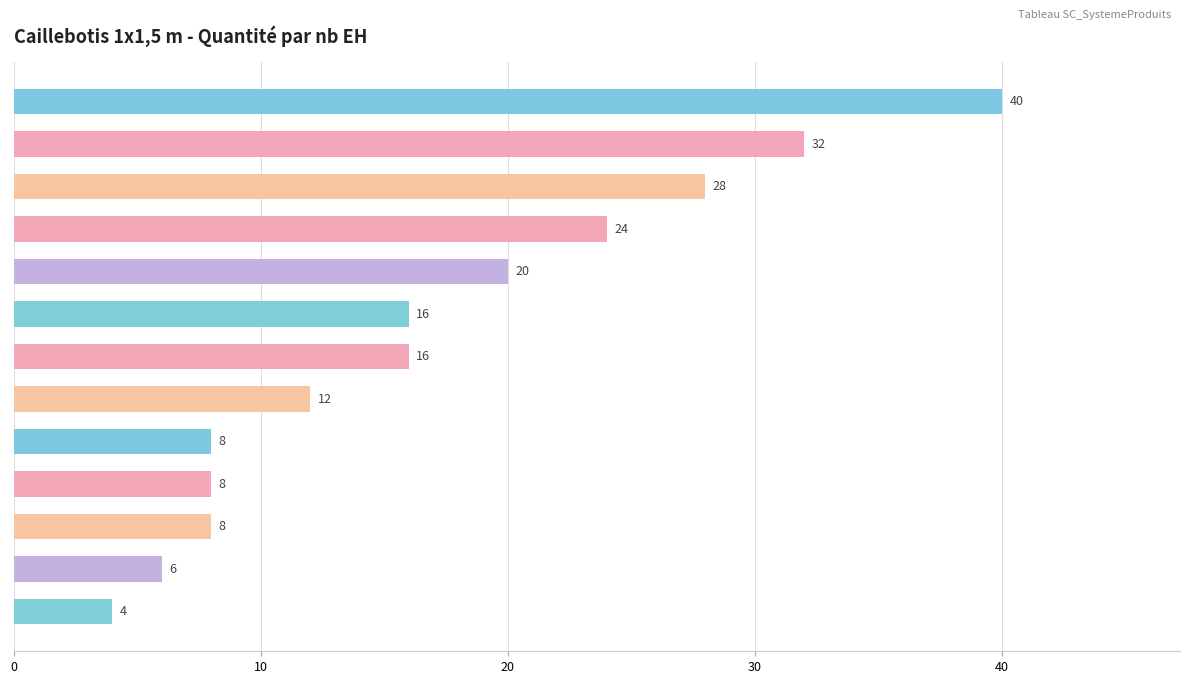

Reading top to bottom, list all the values displayed in this chart.

20(8/5)=40	12(8/3)=32	12(6/4)=28	9 EH=24	8 EH=20	6 EH=16	14(8/3,5)=16	4 EH=12	7 EH=8	3 EH=8	10 EH=8	2 EH=6	5 EH=4